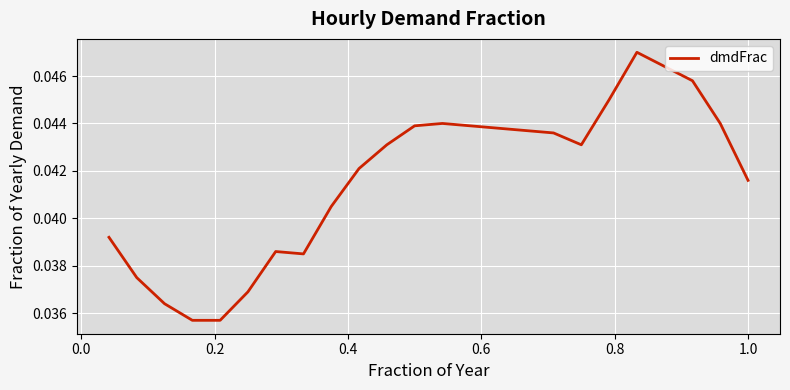

True or false: there are more than 1 points higher than both neighbors.

True